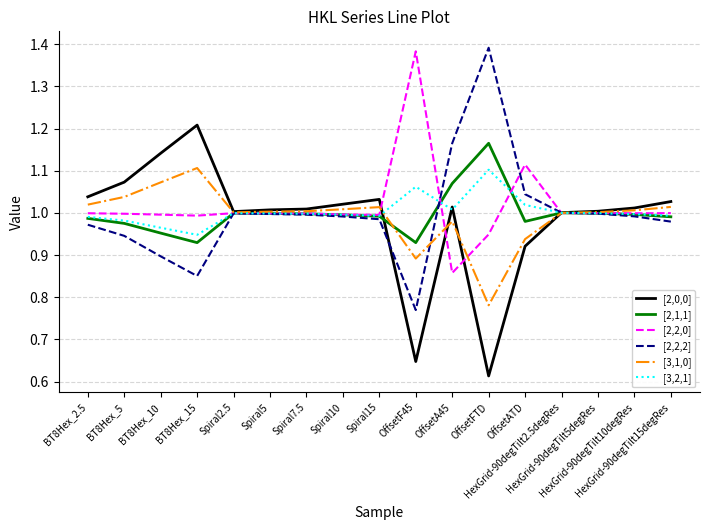

At how many categories does at least one series exceed 0?

17